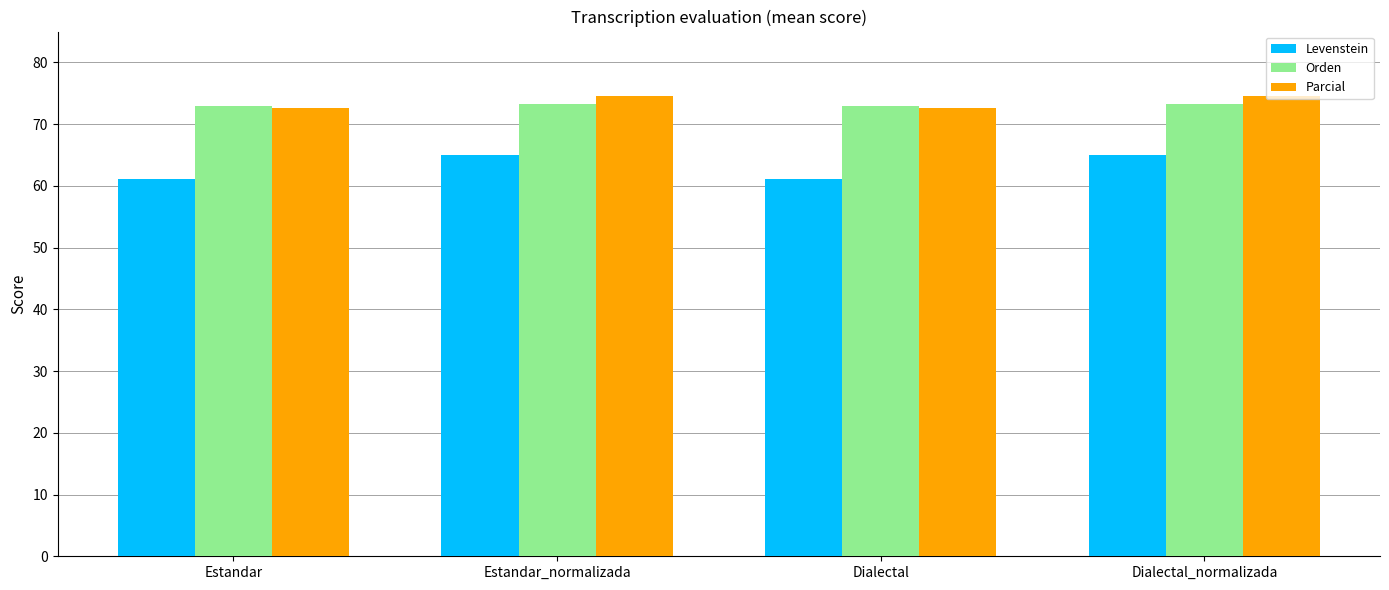

What is the total value across all series at Estandar?

206.6